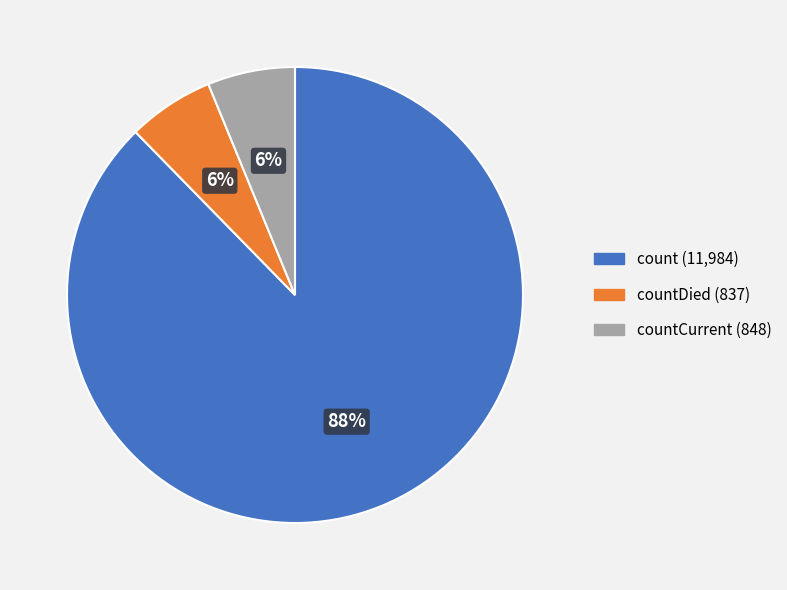

Is there a majority slice in this chart?

Yes